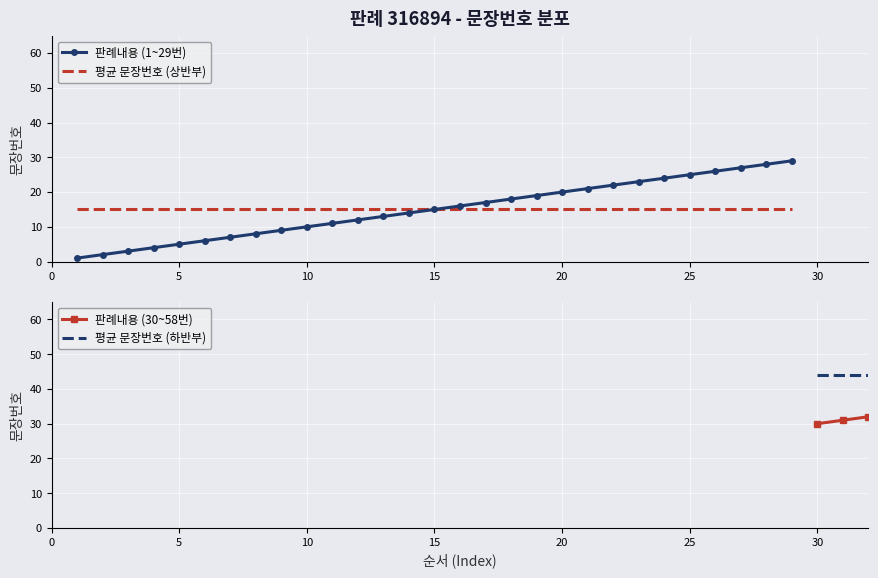

Which has a higher value, 20 or 15?

20